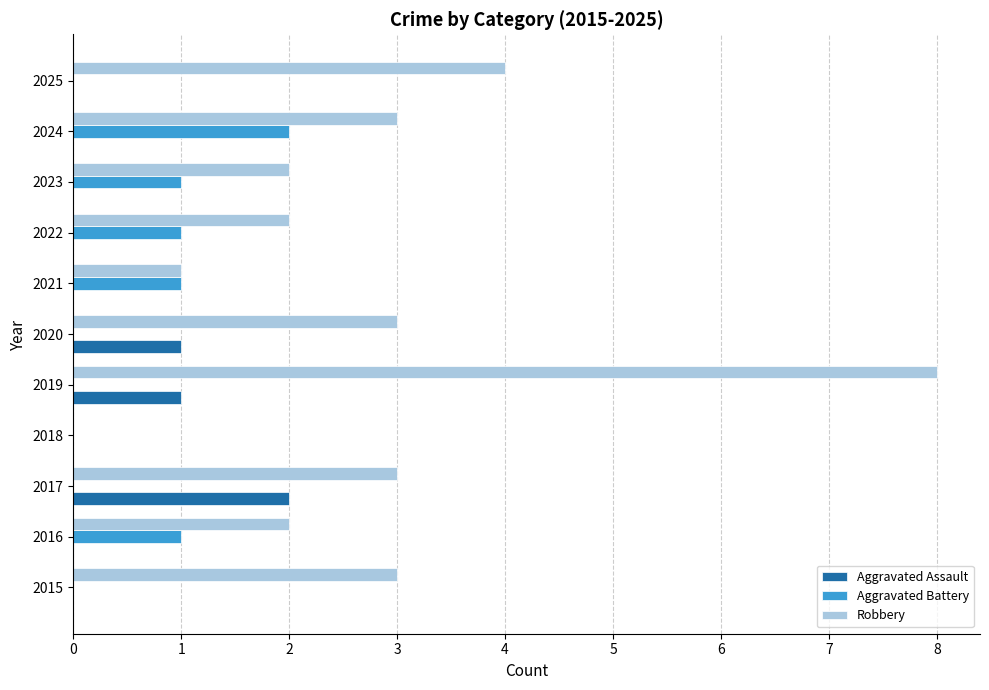

What is the total value across all series at 2017?

5